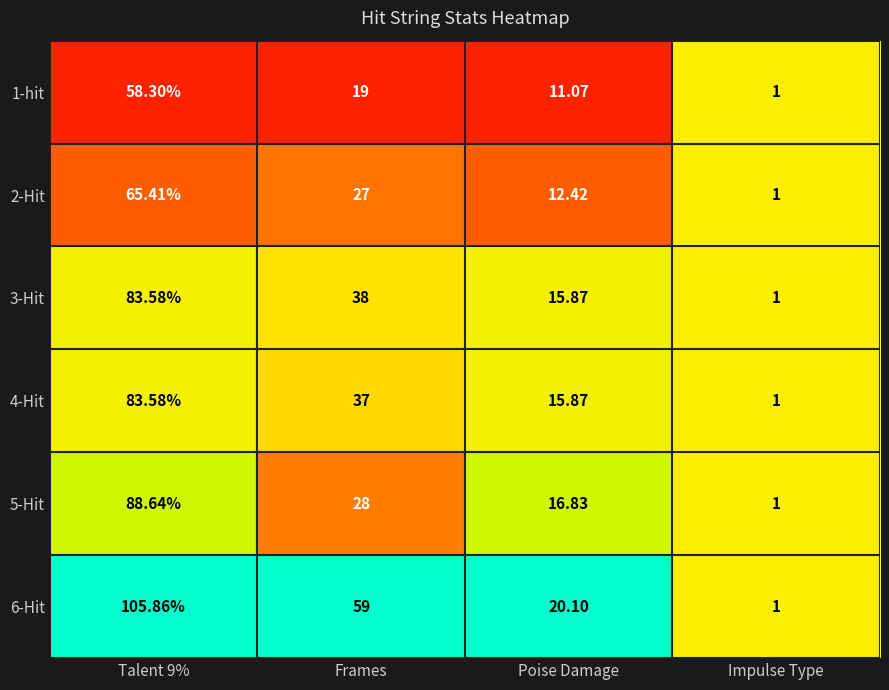

At which label is 1-hit closest to 29?

Frames